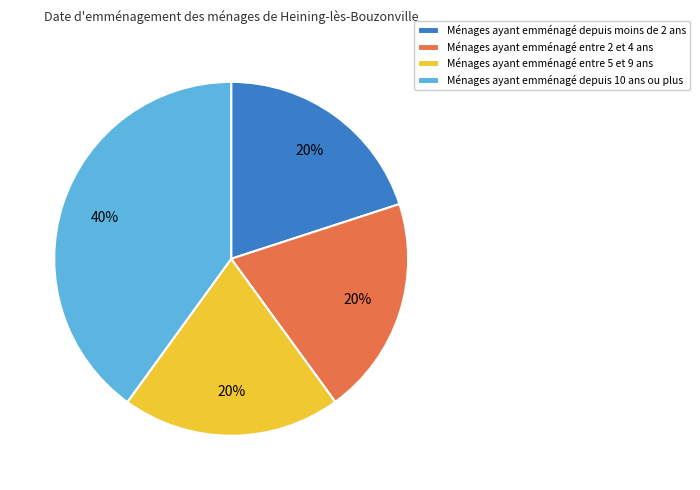

To the nearest percent, what percentage of the pie is Ménages ayant emménagé depuis 10 ans ou plus?

40%